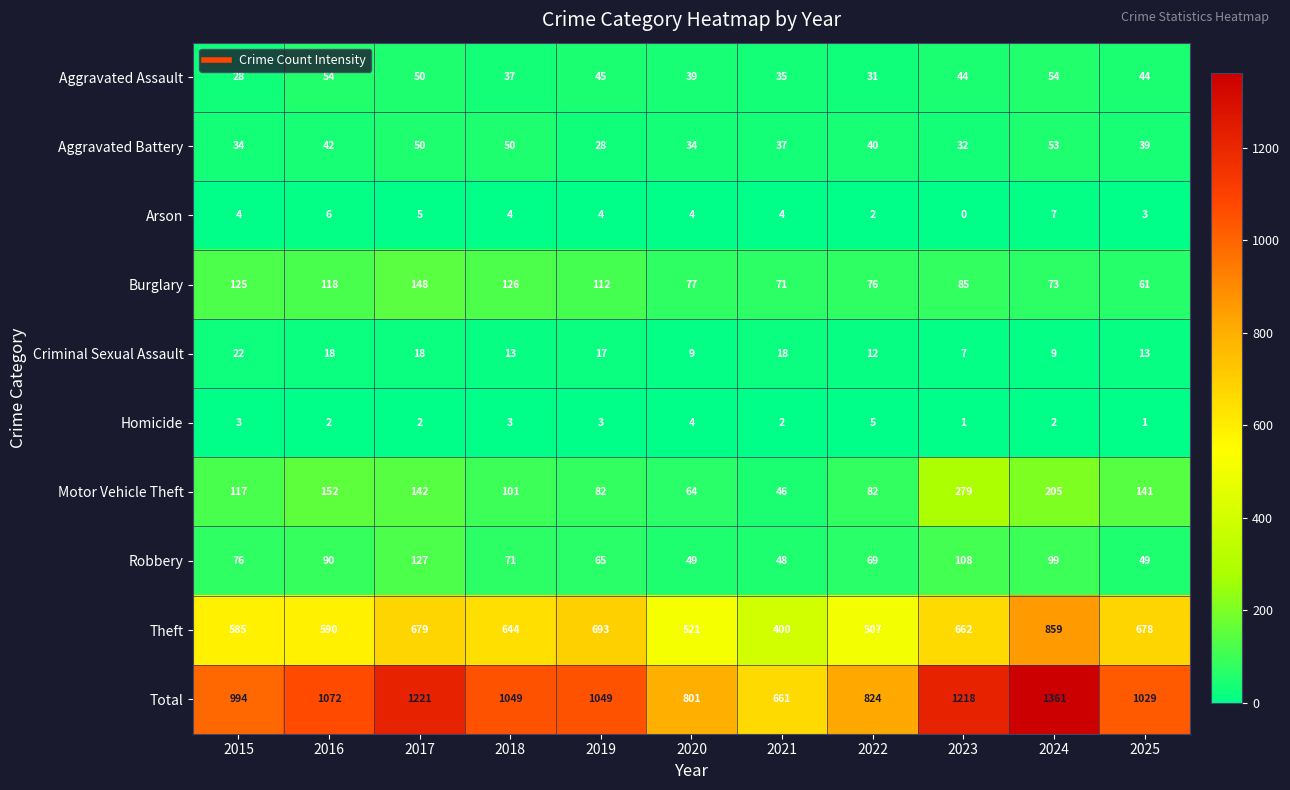

At which label is Burglary closest to 104?

2019